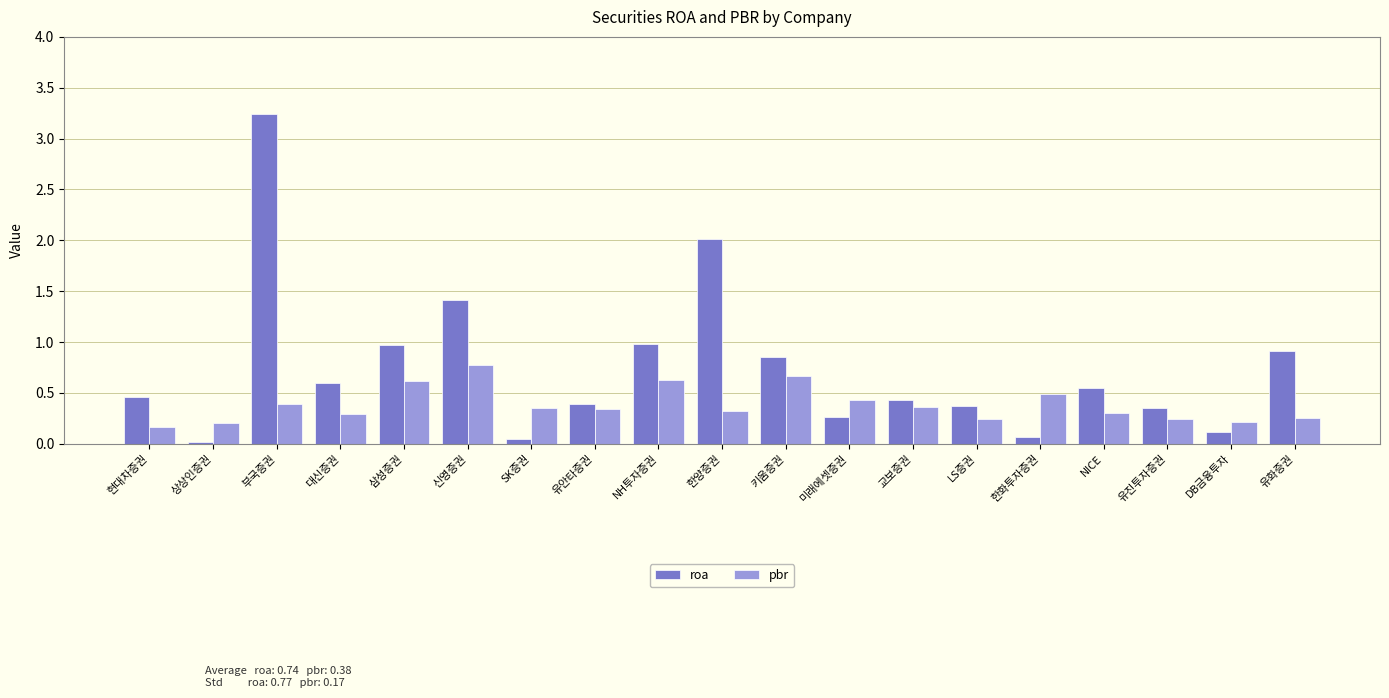

How many bars are there in total?

38